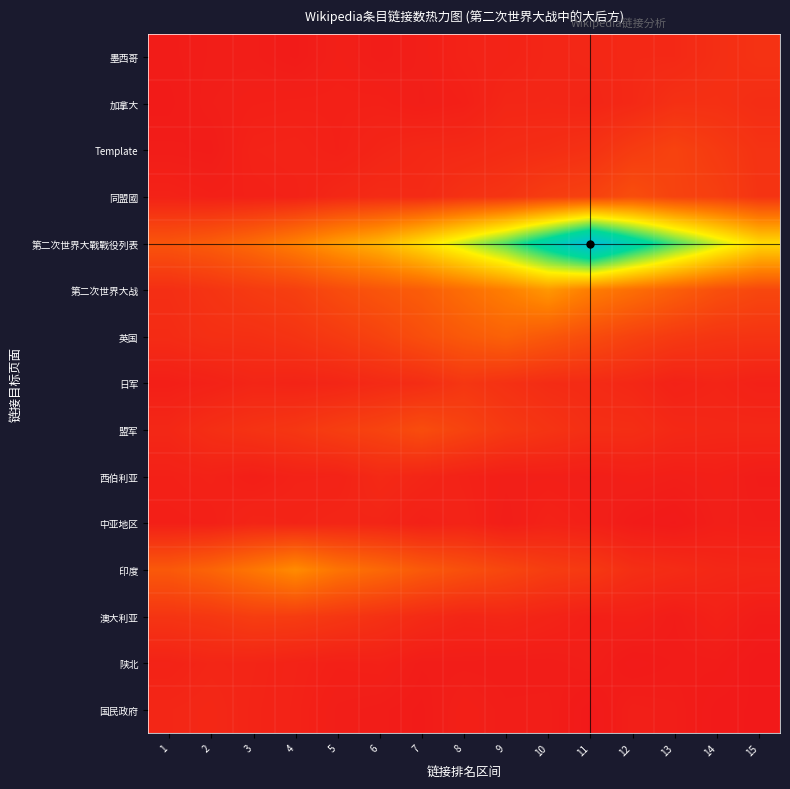

Reading left to right, what are all the values shown in this chart?

国民政府: 1=1.2	2=1.3	3=1.0	4=0.8	5=0.5	6=0.4	7=0.3	8=0.7	9=0.5	10=0.5	11=0.1	12=0.6	13=0.5	14=0.2	15=0.2
陕北: 1=0.9	2=1.2	3=1.1	4=0.9	5=0.7	6=0.8	7=0.4	8=0.4	9=0.4	10=0.4	11=0.6	12=0.2	13=0.4	14=0.4	15=0.1
澳大利亚: 1=2.3	2=2.5	3=3.0	4=2.9	5=2.5	6=2.1	7=1.5	8=1.2	9=1.2	10=1.0	11=0.7	12=0.7	13=0.4	14=0.8	15=0.4
印度: 1=5.3	2=6.2	3=7.6	4=9.3	5=7.5	6=6.5	7=5.3	8=4.5	9=3.8	10=3.0	11=2.7	12=1.9	13=1.6	14=1.2	15=1.2
中亚地区: 1=0.6	2=0.7	3=1.1	4=1.0	5=1.1	6=1.1	7=0.7	8=0.9	9=0.5	10=0.9	11=0.7	12=0.3	13=0.2	14=0.6	15=0.5
西伯利亚: 1=0.7	2=0.8	3=0.6	4=0.8	5=0.9	6=1.4	7=1.1	8=0.8	9=0.6	10=0.6	11=0.5	12=0.7	13=0.6	14=0.6	15=0.4
盟军: 1=1.3	2=1.8	3=2.2	4=2.5	5=3.1	6=3.5	7=4.3	8=3.5	9=2.7	10=2.2	11=1.8	12=1.8	13=1.4	14=1.2	15=1.3
日军: 1=0.6	2=0.8	3=1.1	4=1.0	5=1.1	6=1.5	7=1.7	8=2.5	9=2.0	10=1.7	11=1.5	12=1.3	13=0.8	14=1.0	15=0.8
英国: 1=1.6	2=1.9	3=2.0	4=2.3	5=2.8	6=3.5	7=4.4	8=5.3	9=6.0	10=5.2	11=4.2	12=3.4	13=2.8	14=2.4	15=2.3
第二次世界大战: 1=1.8	2=2.3	3=2.8	4=3.2	5=4.2	6=5.0	7=5.6	8=7.0	9=8.3	10=10.1	11=8.2	12=7.0	13=5.7	14=4.5	15=3.8
第二次世界大戰戰役列表: 1=4.9	2=5.6	3=6.7	4=8.4	5=10.4	6=12.3	7=15.2	8=18.5	9=22.2	10=27.4	11=33.2	12=27.3	13=22.4	14=18.4	15=14.9
同盟國: 1=0.9	2=0.7	3=0.8	4=0.8	5=1.3	6=1.5	7=1.5	8=2.1	9=2.3	10=3.0	11=3.4	12=4.3	13=3.5	14=3.1	15=2.3
Template: 1=0.4	2=0.4	3=0.9	4=0.9	5=0.7	6=1.1	7=1.3	8=1.4	9=1.6	10=1.8	11=2.1	12=2.9	13=3.5	14=2.8	15=2.2
加拿大: 1=0.3	2=0.5	3=0.7	4=0.7	5=0.7	6=0.7	7=0.5	8=0.7	9=1.2	10=1.2	11=1.1	12=1.4	13=2.0	14=2.0	15=1.7
墨西哥: 1=0.4	2=0.5	3=0.5	4=0.3	5=0.6	6=0.4	7=0.6	8=0.9	9=0.9	10=1.2	11=1.2	12=1.4	13=1.4	14=1.8	15=2.1